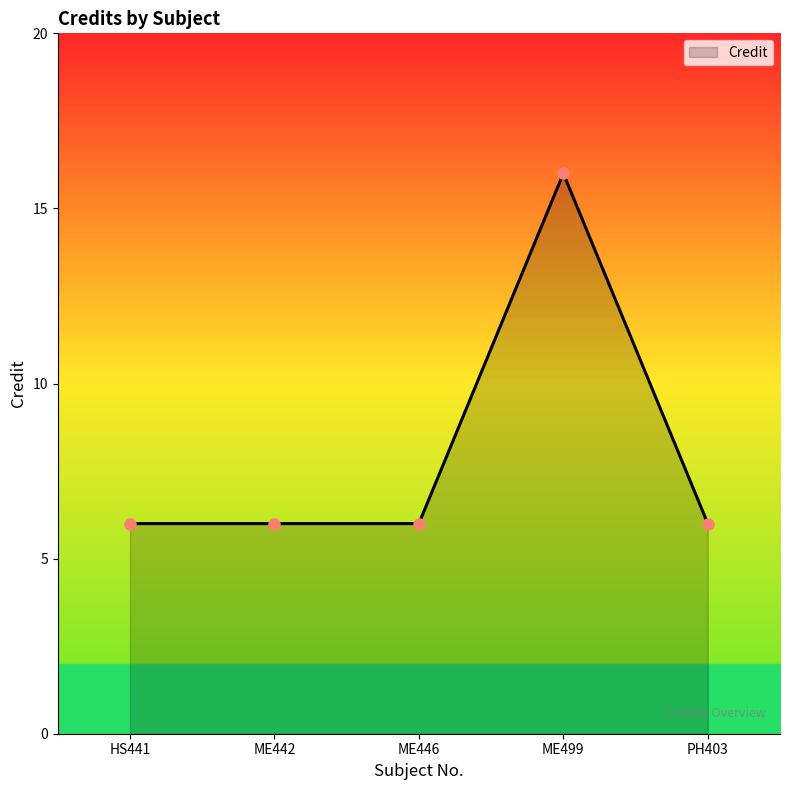

How many interior local peaks (higher than both neighbors) does the data have?

1